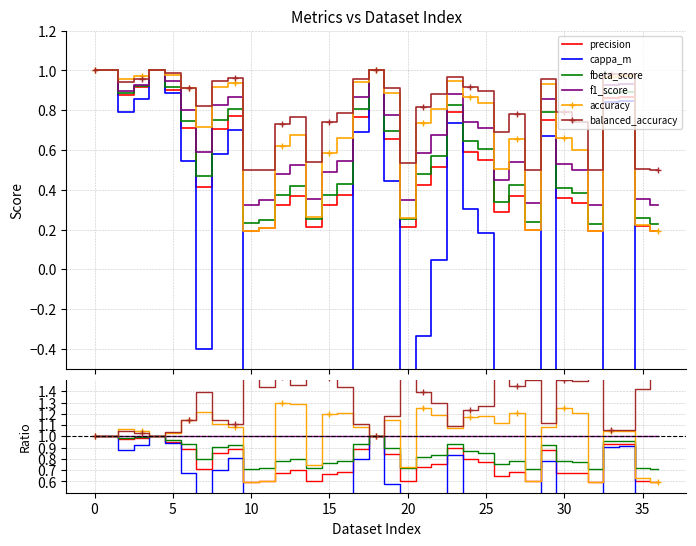

What is the total value across all series at 0?

6.0